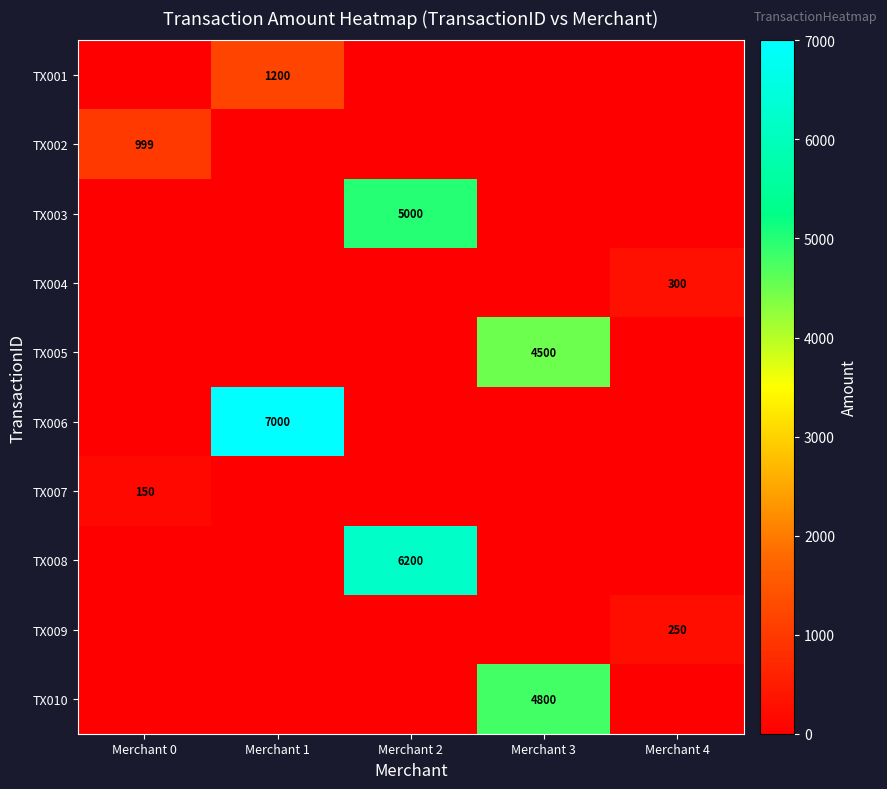

Count the number of categories in the chart.

5